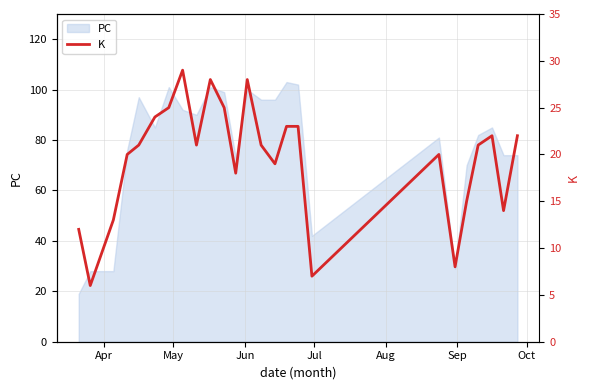

What is the lowest value of the PC series?

19